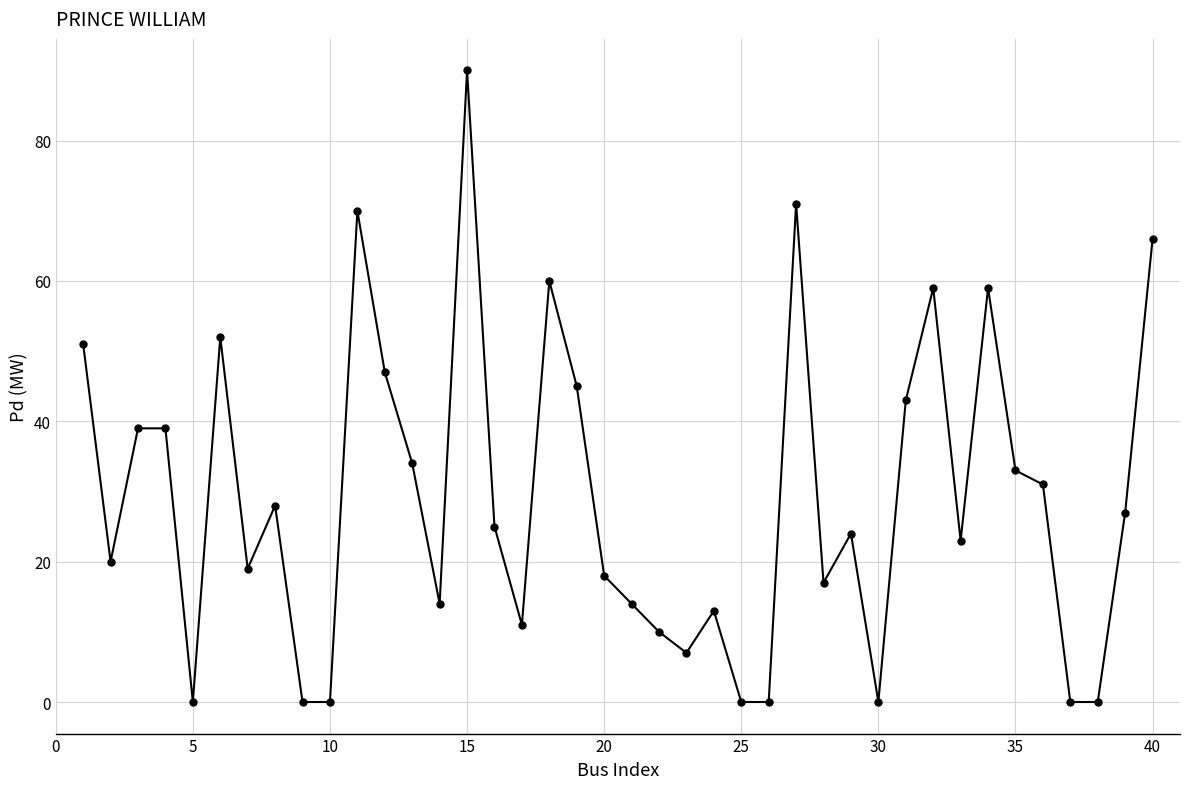

How many values are below 25?

20